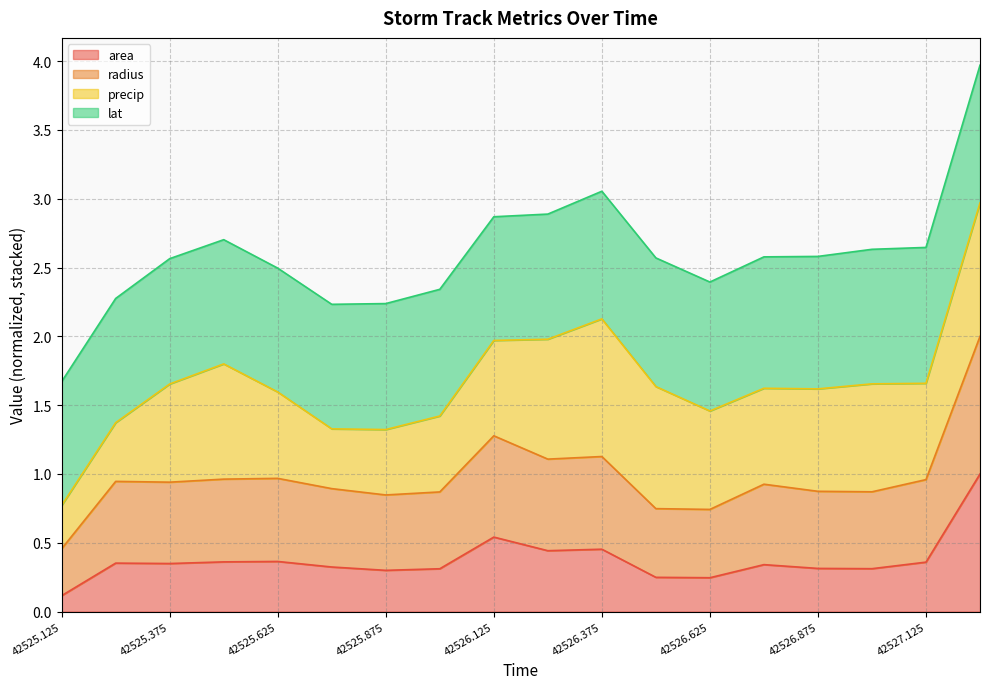

Where is area nearest to the value 0?

42525.125